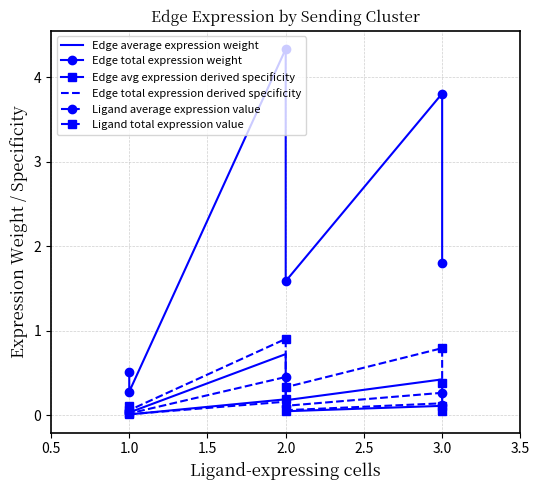

True or false: Edge total expression derived specificity and Ligand total expression value cross at least once.

False